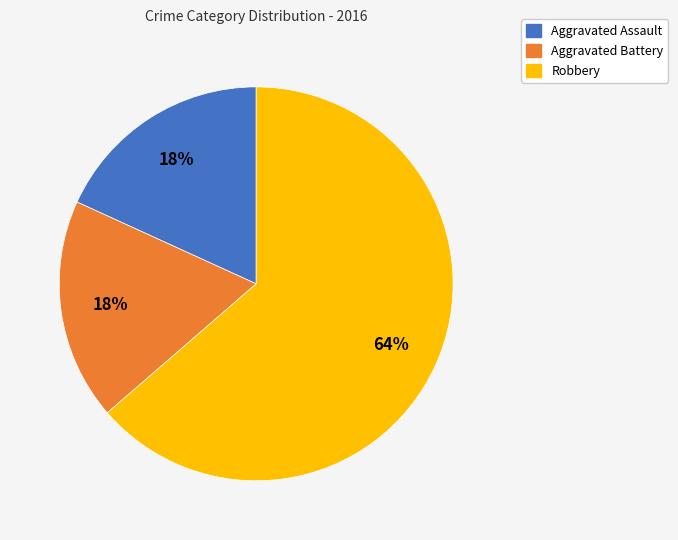

To the nearest percent, what percentage of the pie is Robbery?

64%